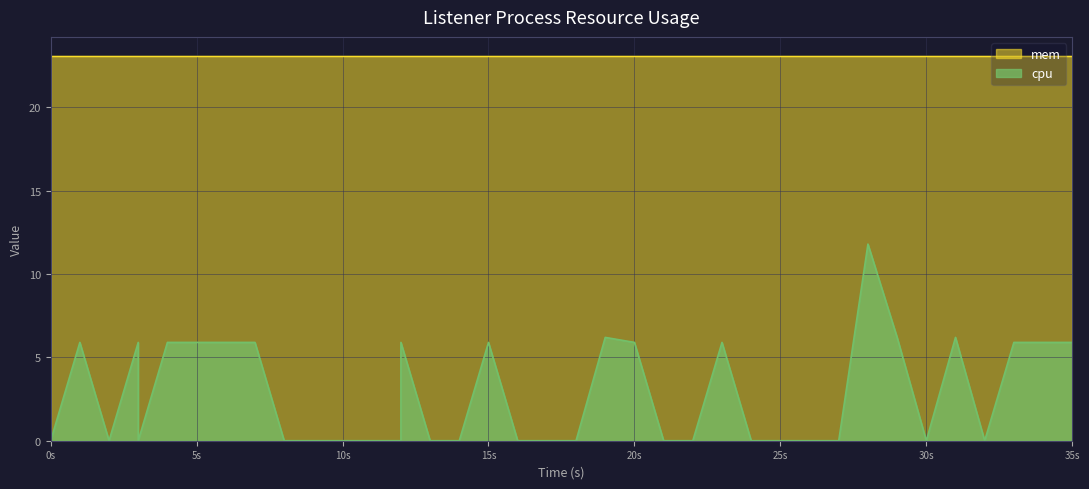

Which category has the lowest value across all series?

0s